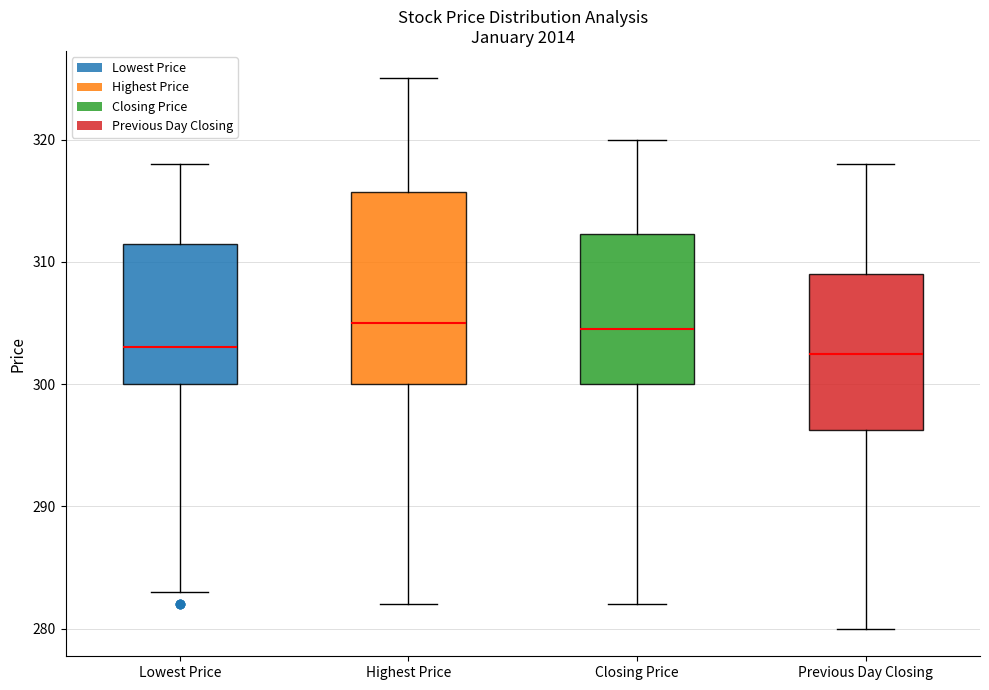

Where does the median line of the box for Previous Day Closing sit on the y-axis? The values are not printed on the chart, so give them approximately, as read against the axis.

303